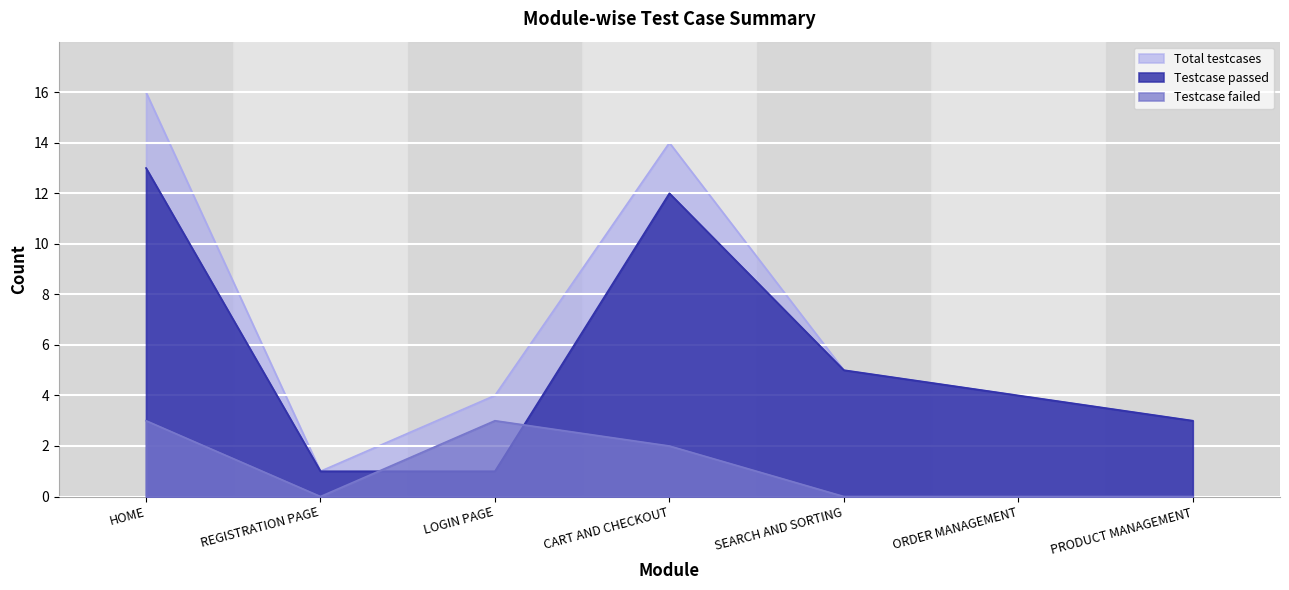

Is it true that Testcase failed equals 1 at ORDER MANAGEMENT?

False